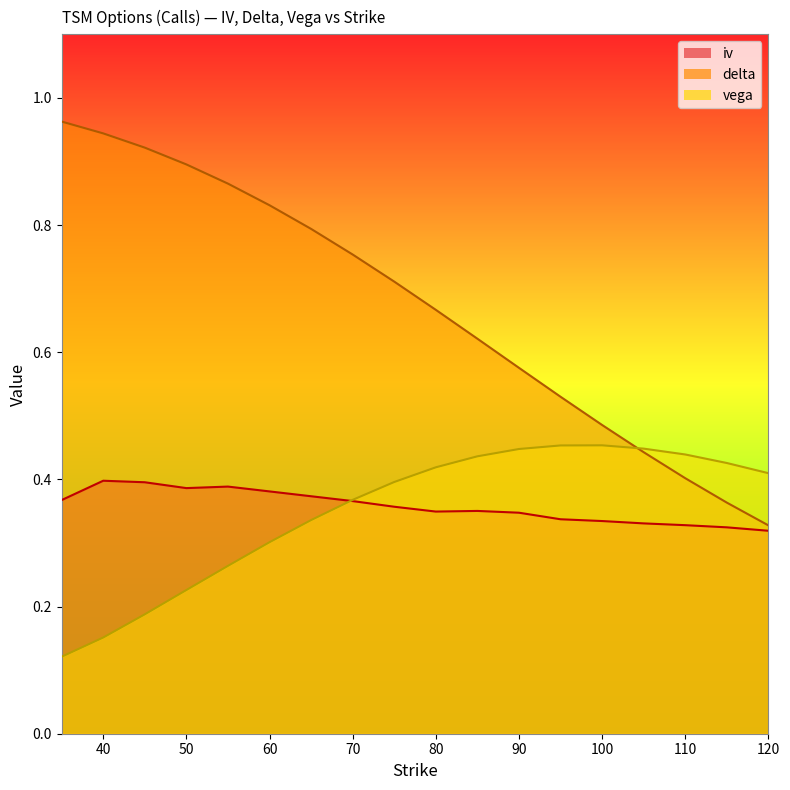

Which series has the widest spread of values?

delta